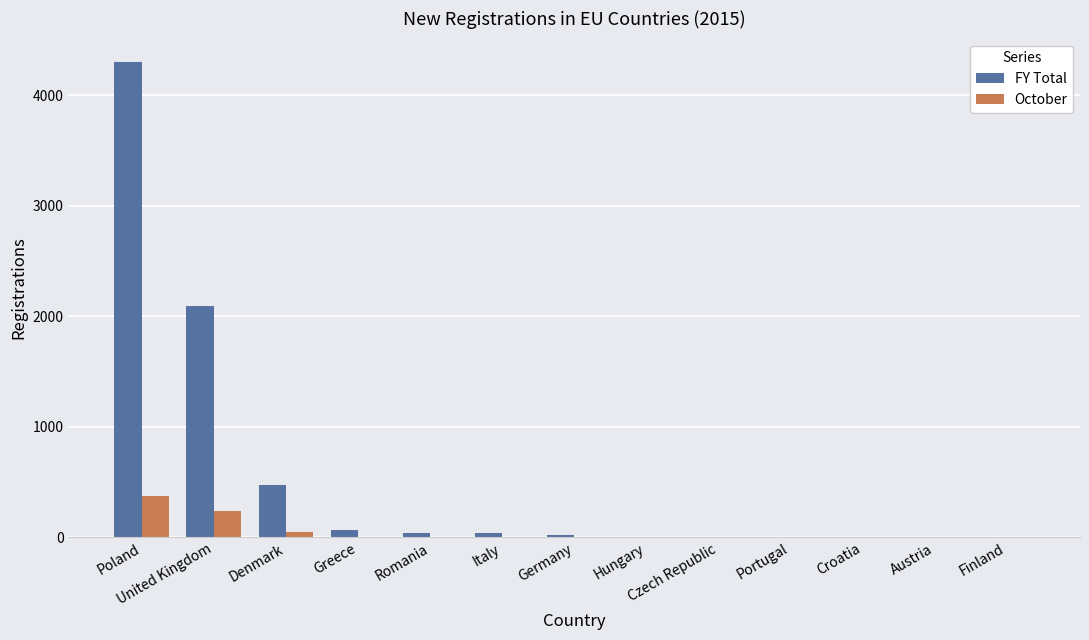

Which series has the widest spread of values?

FY Total